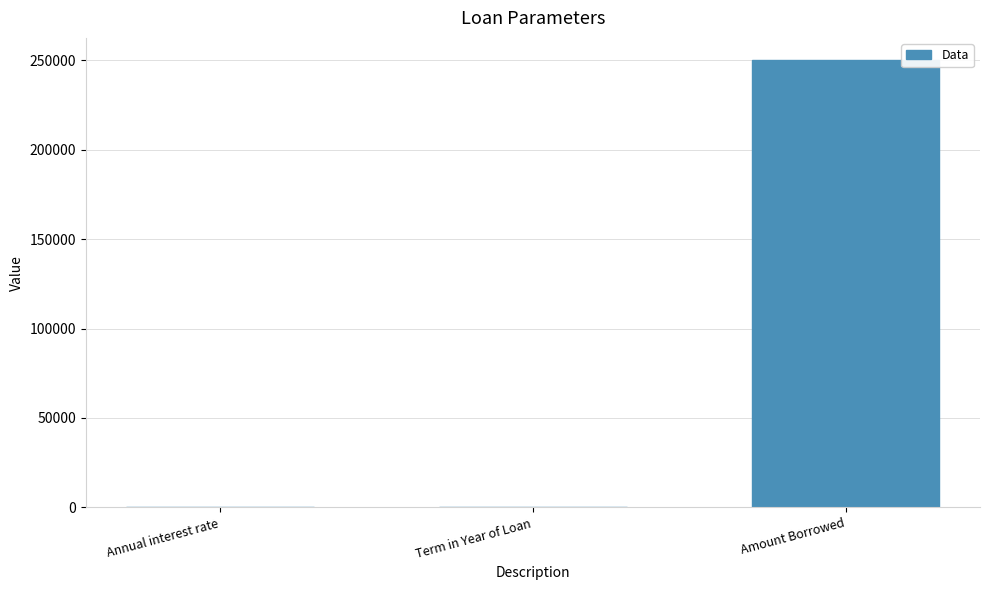

What is the sum of all values?

250030.1